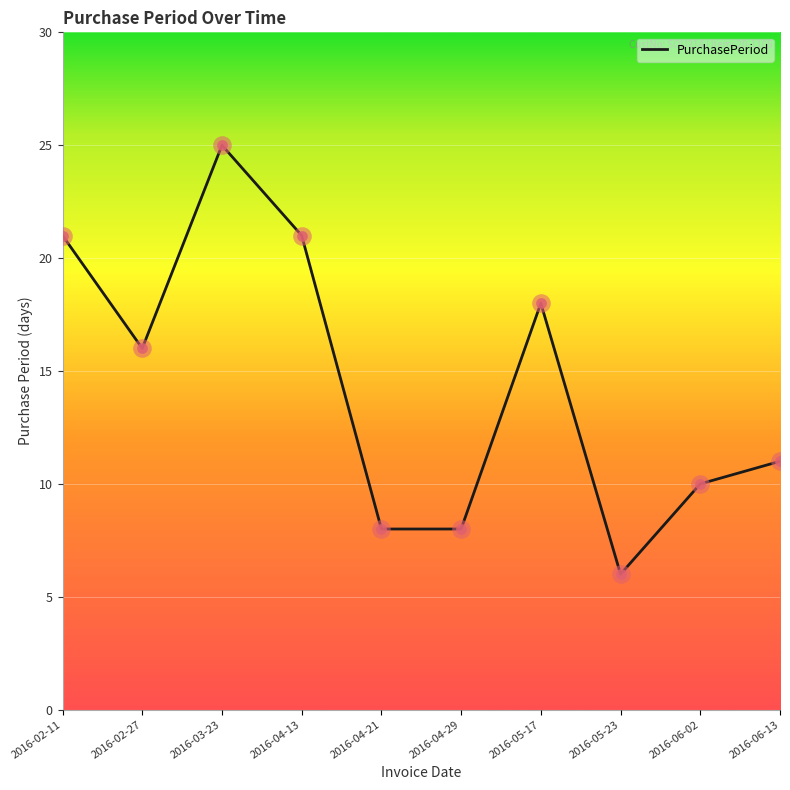

Between 2016-06-13 and 2016-02-27, which is larger?

2016-02-27